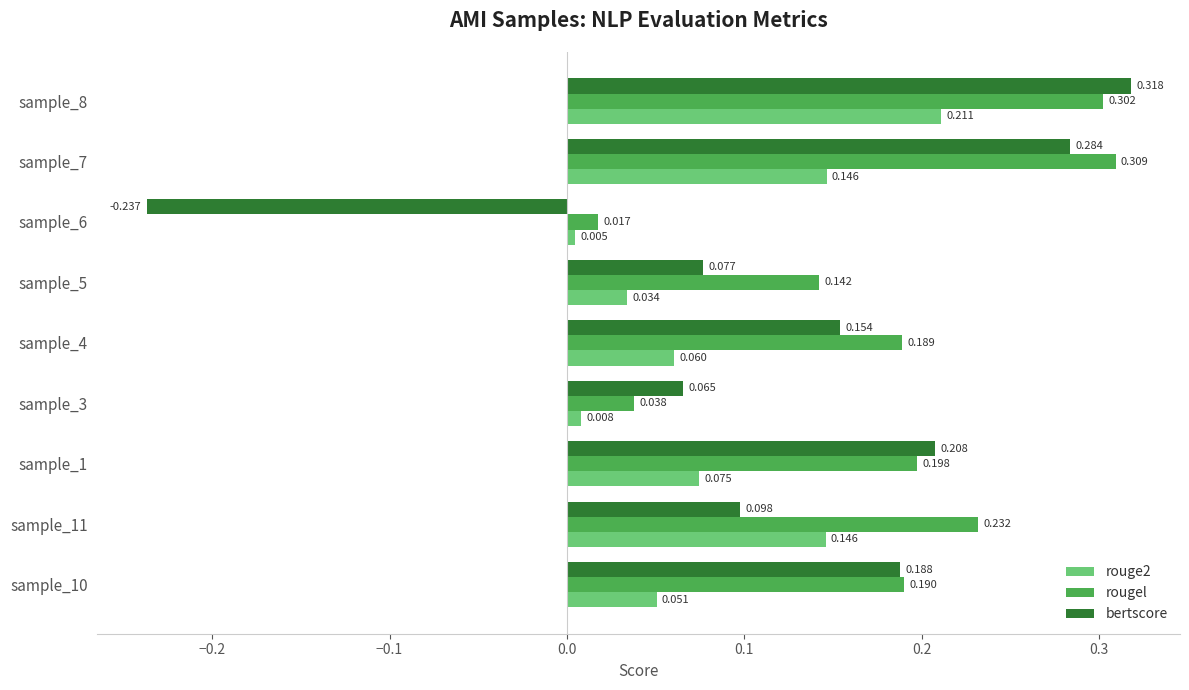

Which series has the largest range (max minus min)?

bertscore